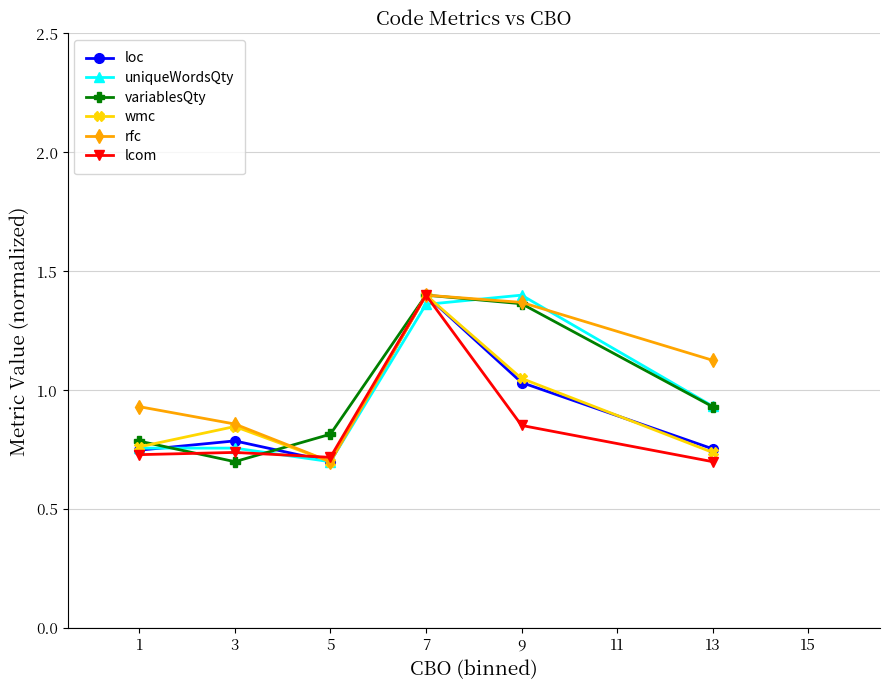

True or false: rfc has a value of 2.2 at 7.

False